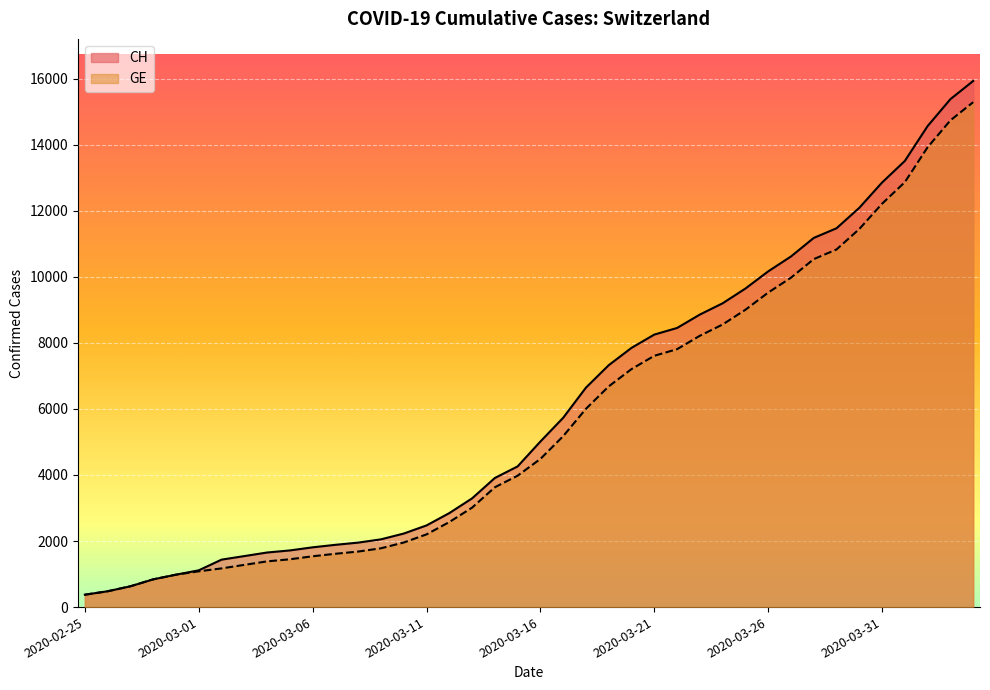

What is the average value of the CH series?

6053